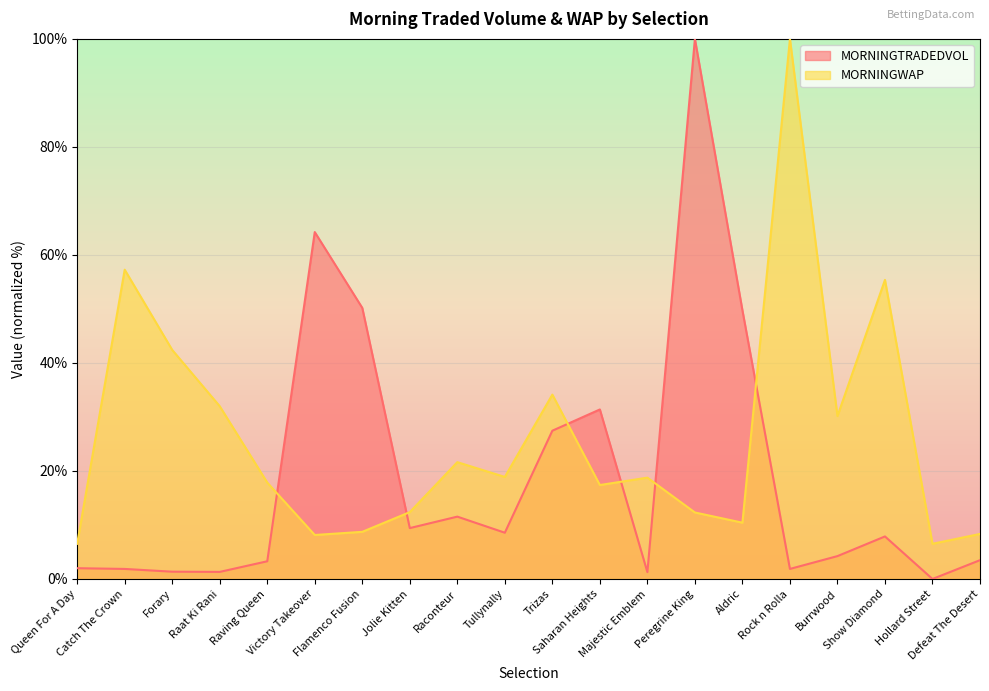

Where is MORNINGTRADEDVOL nearest to the value 50?

Flamenco Fusion